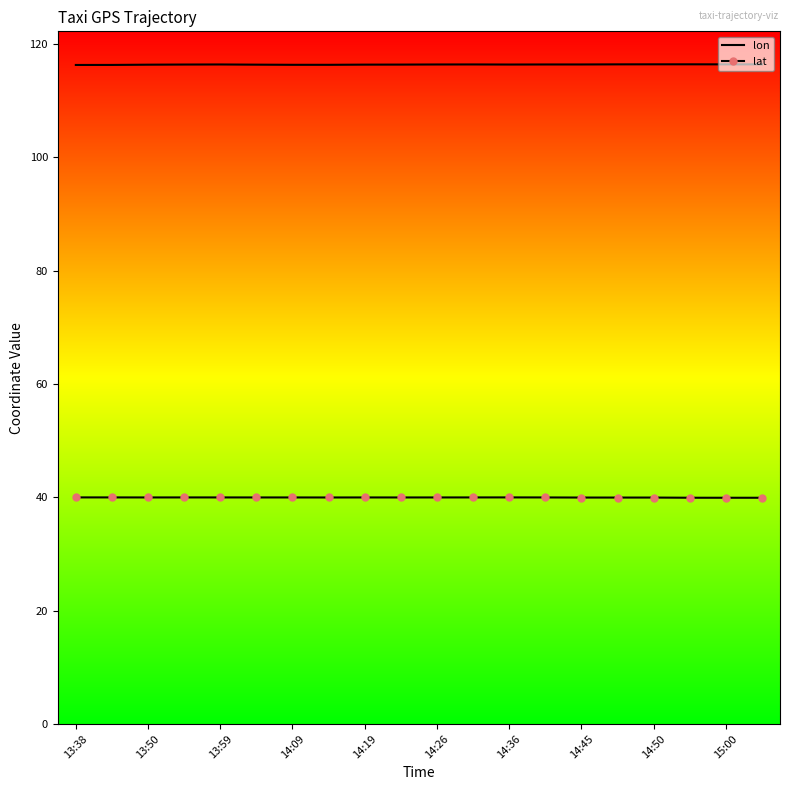

What is the greatest value displayed?

116.4